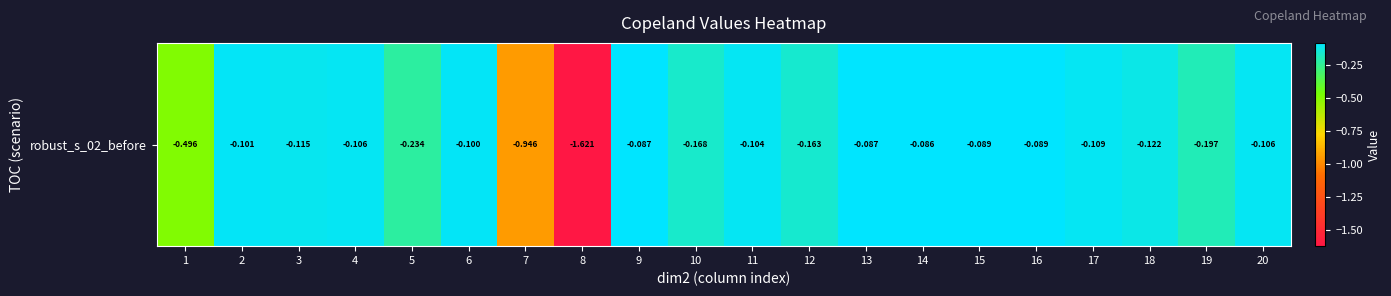

Between 9 and 12, which is larger?

9